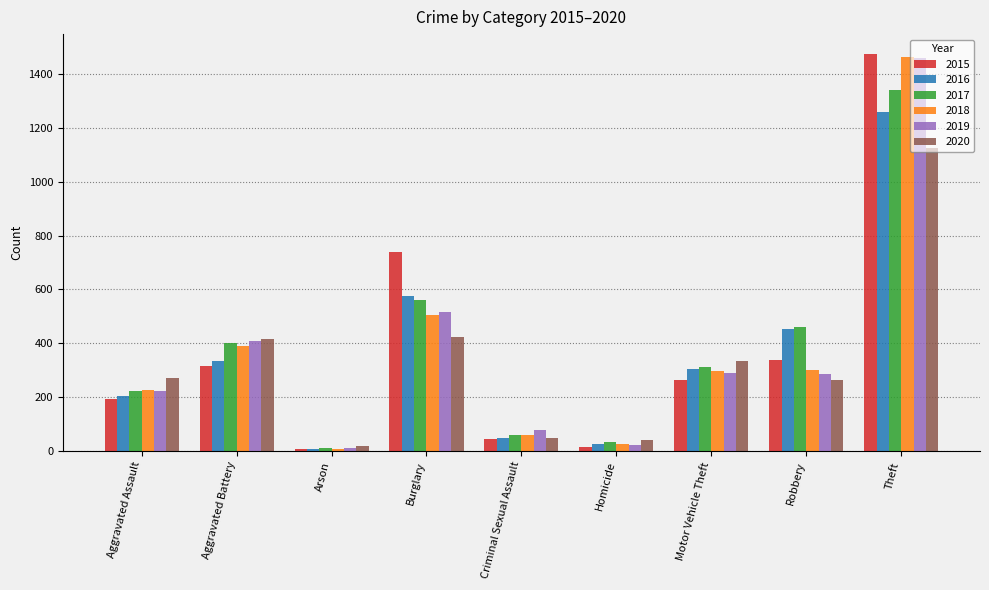

What is the total value across all series at Aggravated Assault?

1345